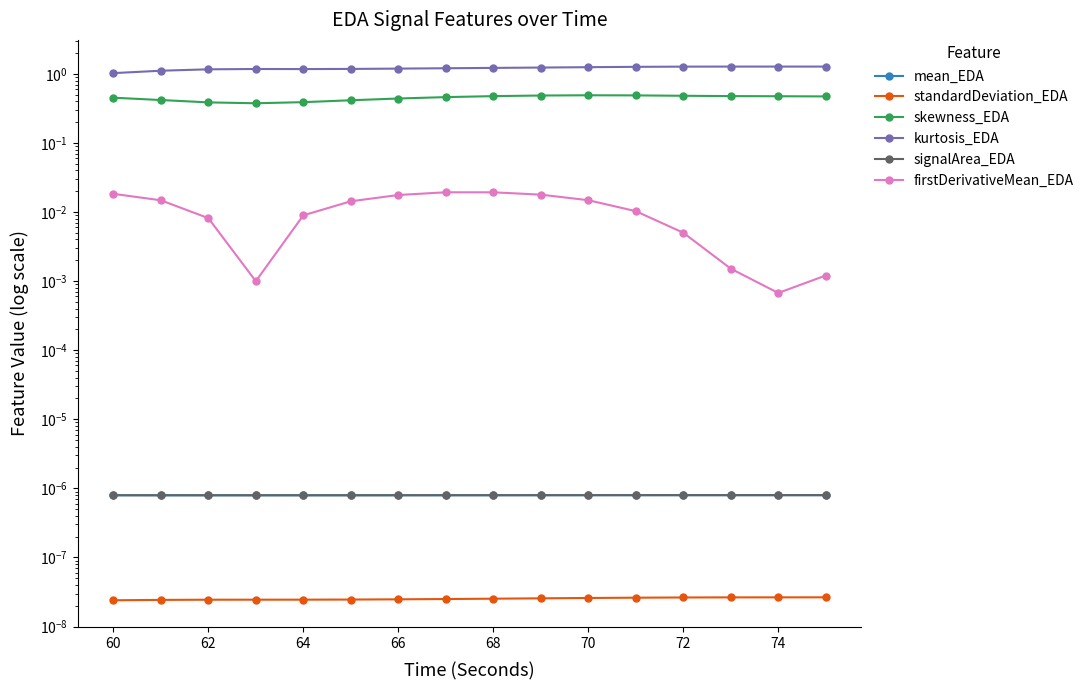

Which series has the widest spread of values?

kurtosis_EDA